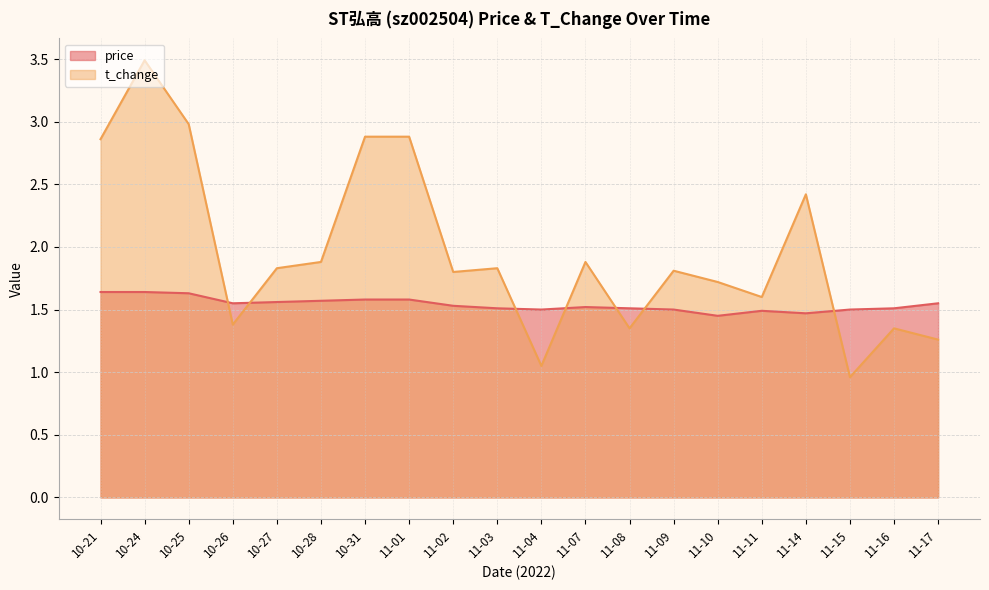

What is the difference between the maximum and minimum values in the price series?

0.2